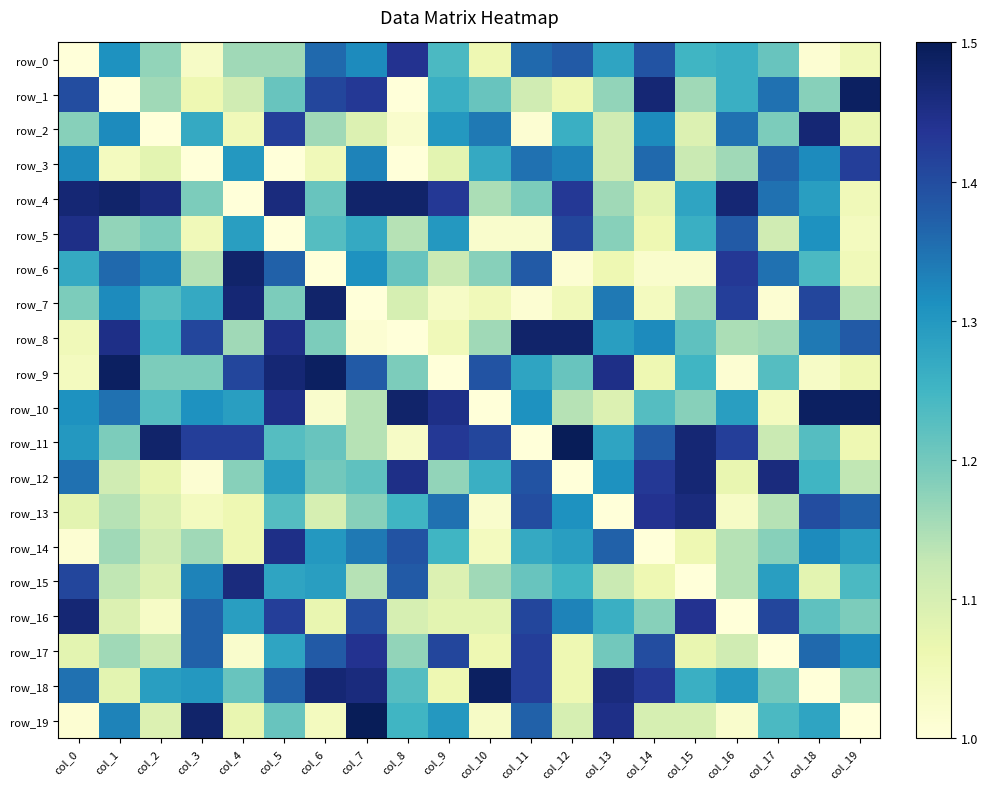

Rank the categories by row_8 value from lowest to highest.

col_8, col_7, col_0, col_9, col_16, col_4, col_10, col_17, col_6, col_15, col_2, col_13, col_14, col_18, col_19, col_3, col_1, col_5, col_11, col_12